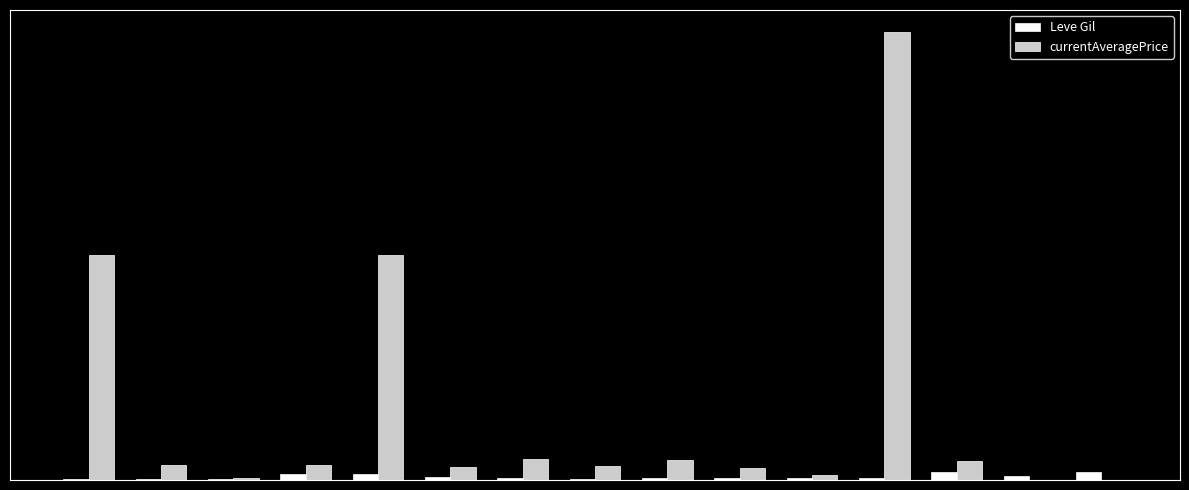

What is the average value of the Leve Gil series?

381